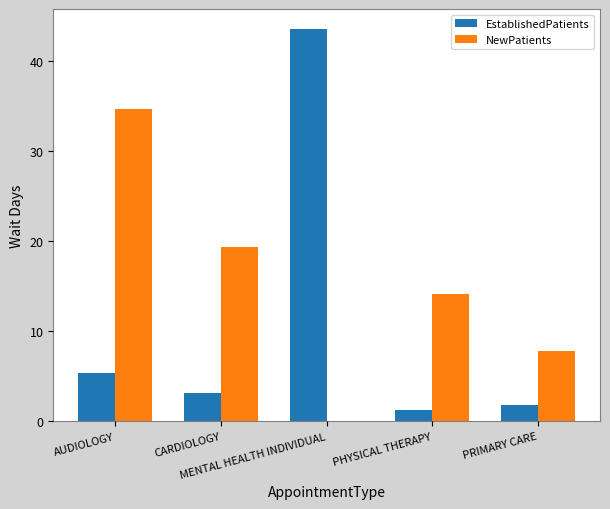

How many groups of bars are there?

5